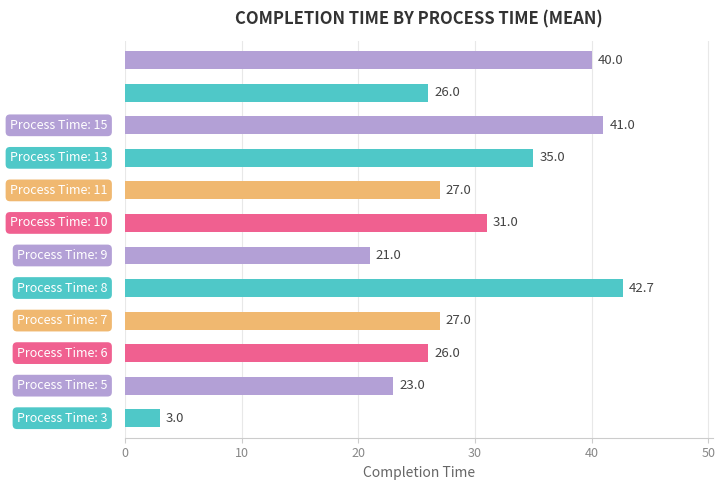

What is the sum of all values?

342.7